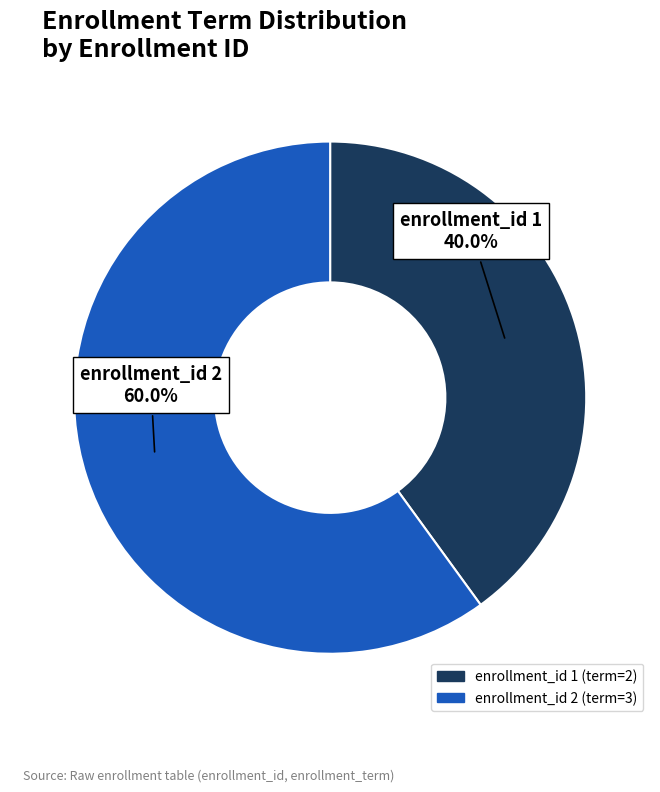

Is there a majority slice in this chart?

Yes